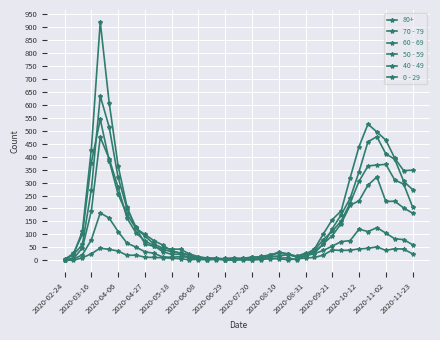

What is the average value of the 50 - 59 series?

107